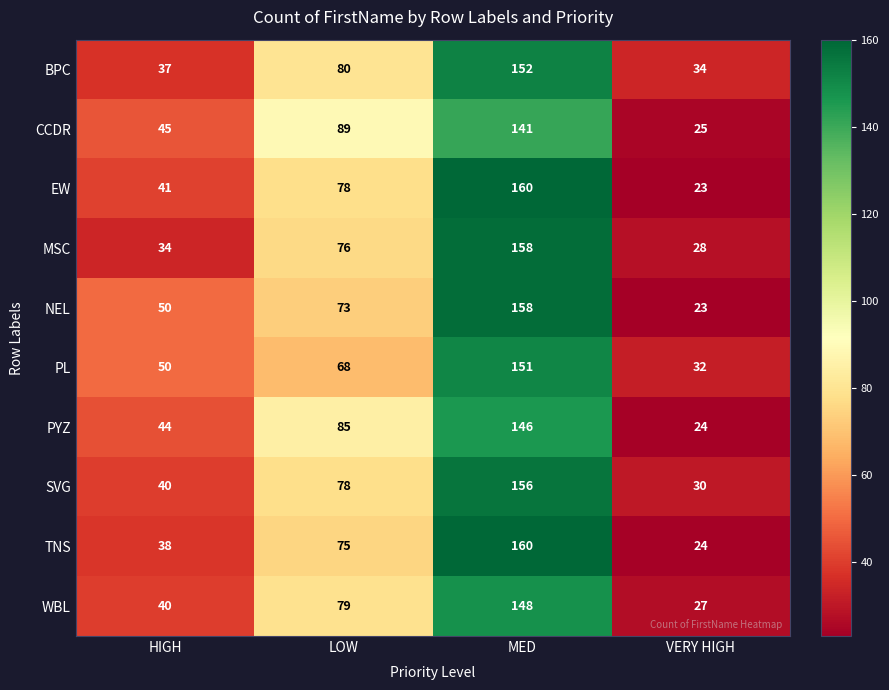

The MSC series shows 28 at VERY HIGH. True or false?

True